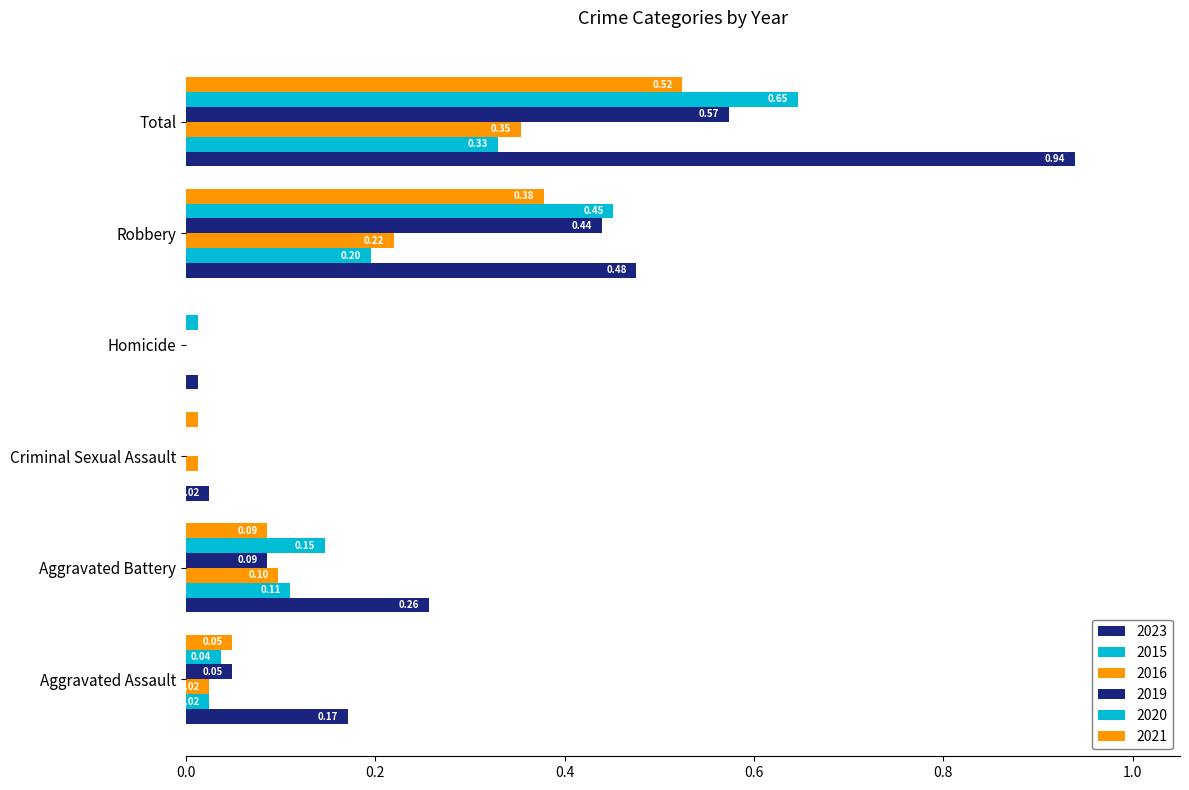

Rank the categories by 2015 value from lowest to highest.

Criminal Sexual Assault, Homicide, Aggravated Assault, Aggravated Battery, Robbery, Total